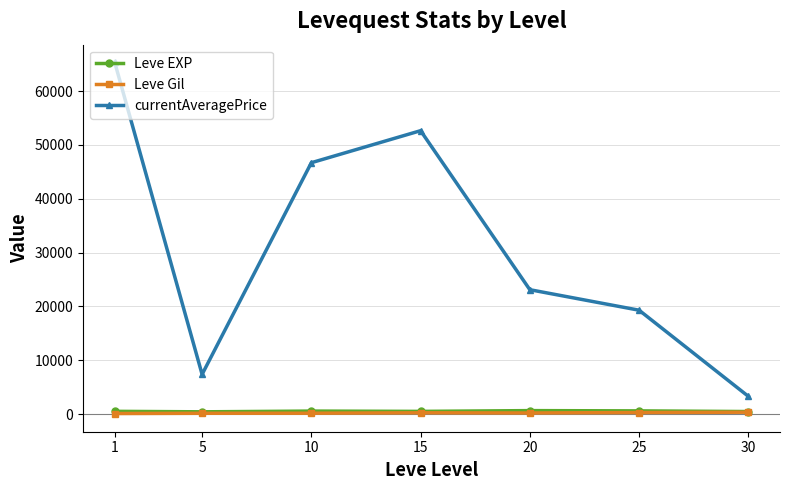

True or false: currentAveragePrice and Leve EXP cross at least once.

False